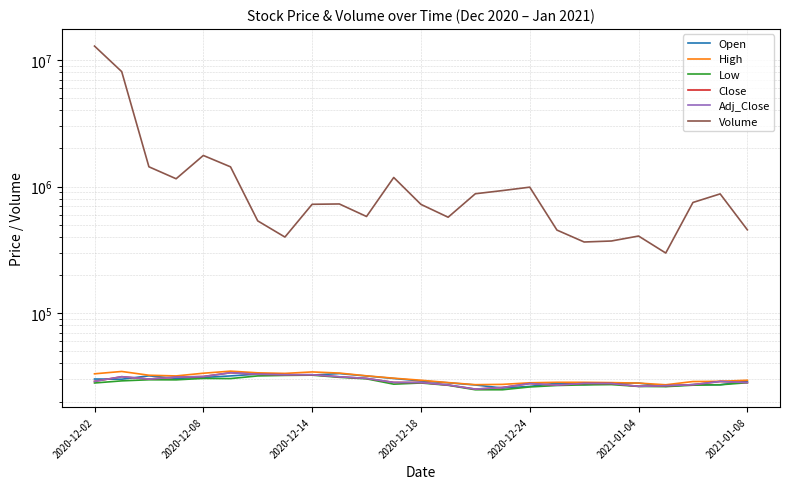

The value of Volume at 2020-12-14 is 724541. True or false?

True